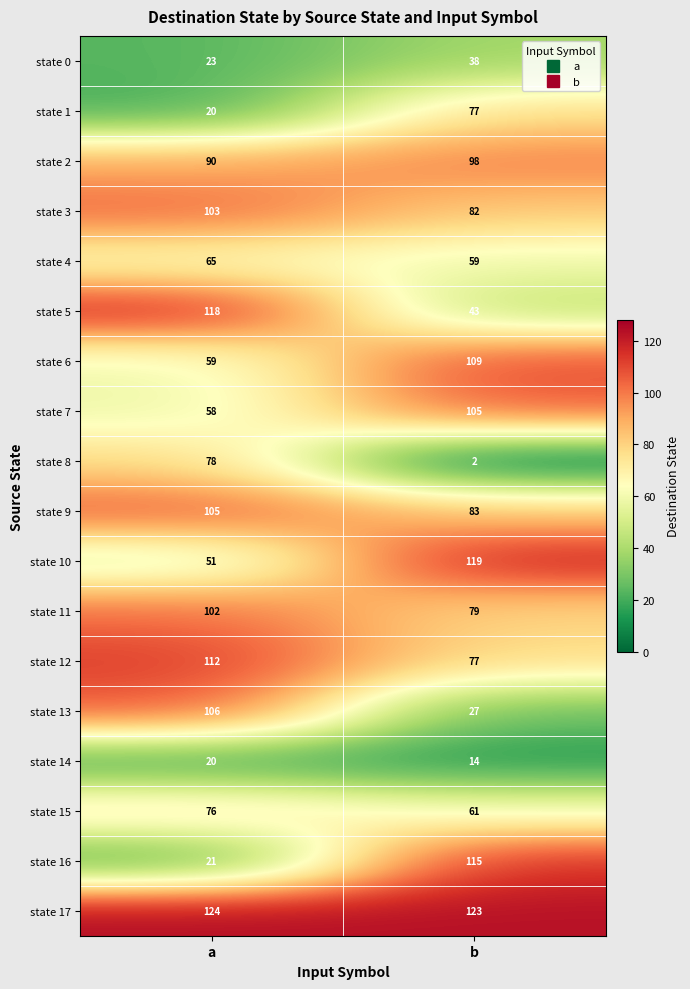

What is the spread (max minus min) of values at b?

121